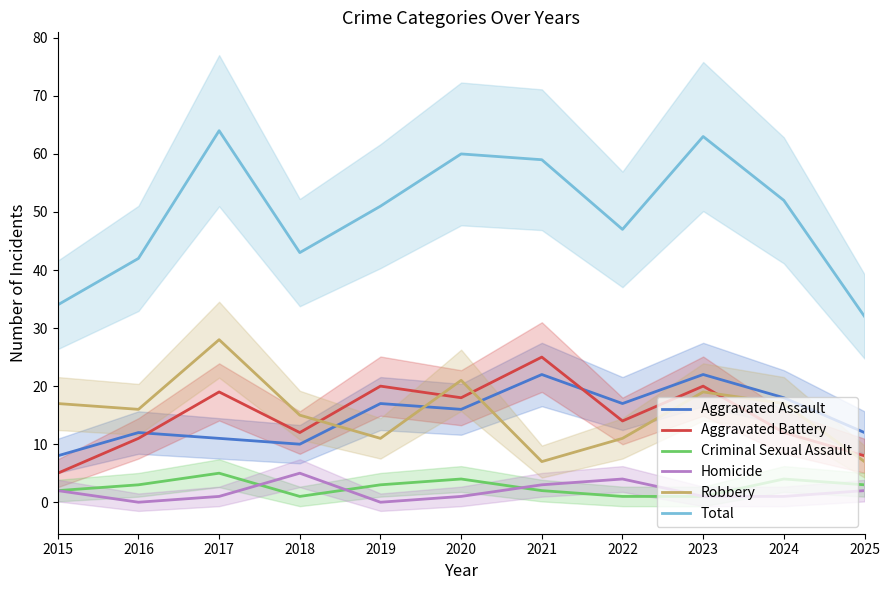

List the labels in order of Aggravated Battery value, largest first.

2021, 2019, 2023, 2017, 2020, 2022, 2018, 2024, 2016, 2025, 2015